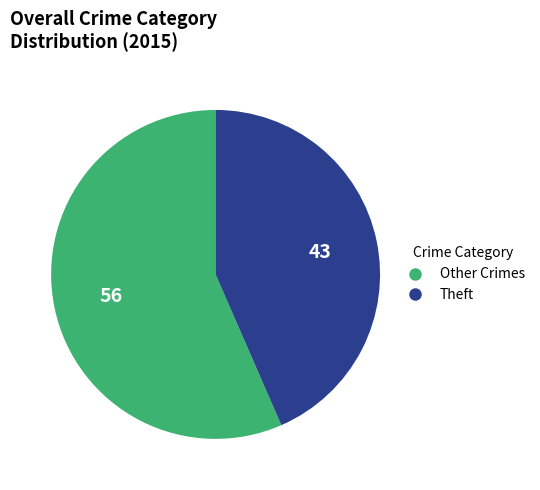

Which has a higher value, Other Crimes or Theft?

Other Crimes